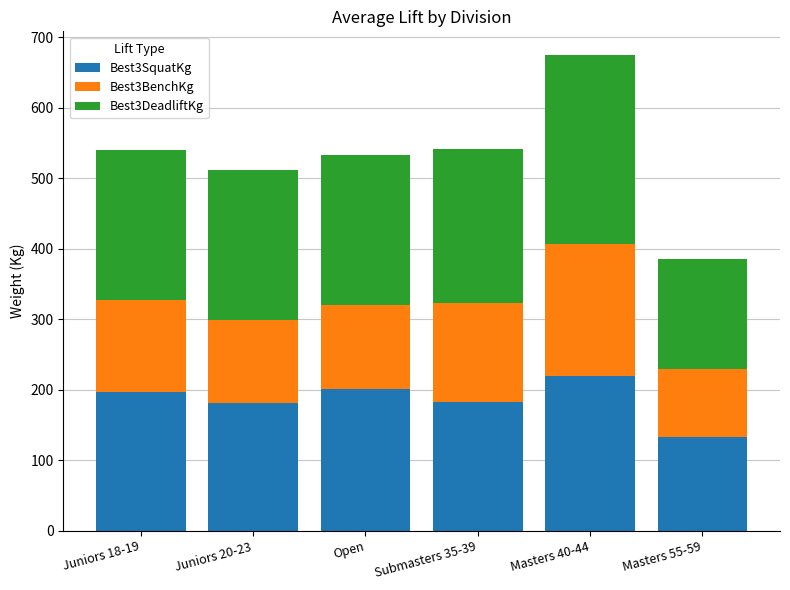

What is the difference between the maximum and second lowest values in the Best3SquatKg series?

38.6